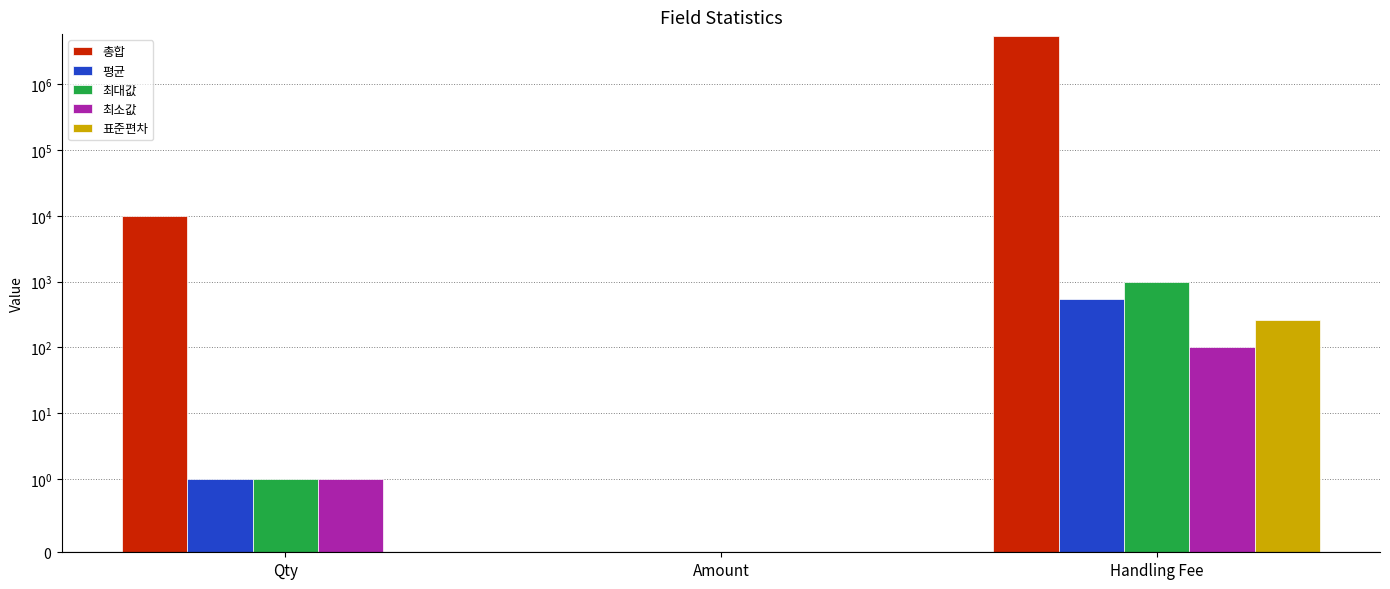

Reading right to left, list all the values displayed in this chart.

총합: 5484286.0	0.0	9895.0
평균: 554.2	0.0	1.0
최대값: 999.8	0.0	1.0
최소값: 100.0	0.0	1.0
표준편차: 259.2	0.0	0.0